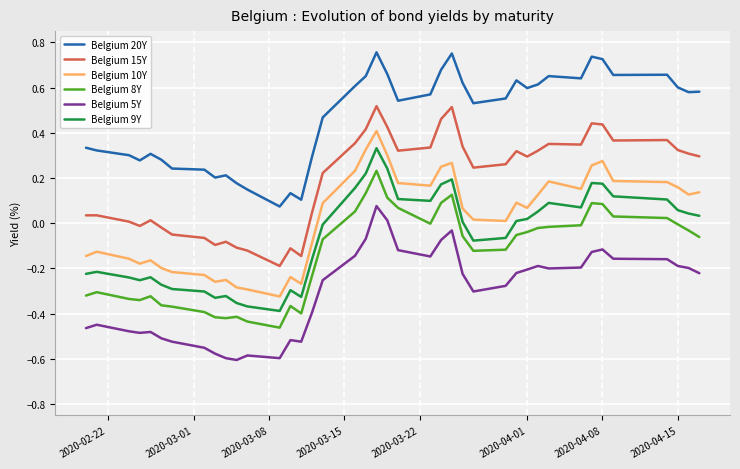

True or false: Belgium 9Y and Belgium 8Y intersect in this chart.

False